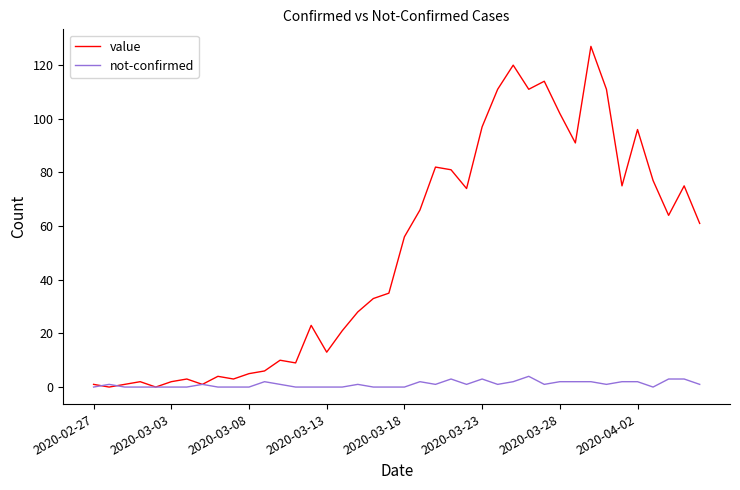

List the series in order of their peak value, lowest first.

not-confirmed, value